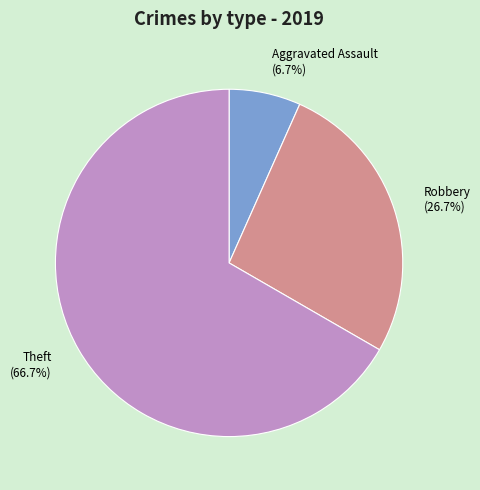

Which slice is the largest?

Theft (66.7%)